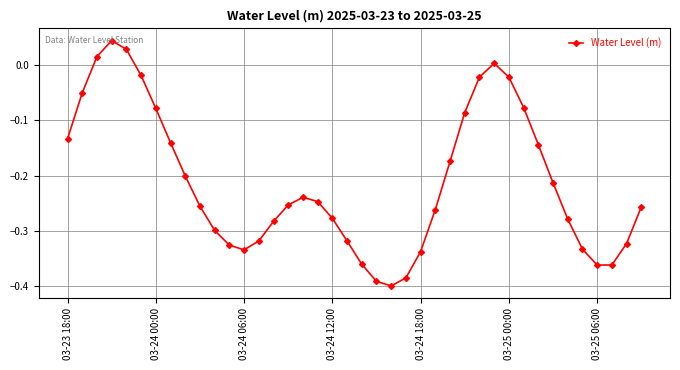

What is the difference between the second highest and second lowest values?

0.4